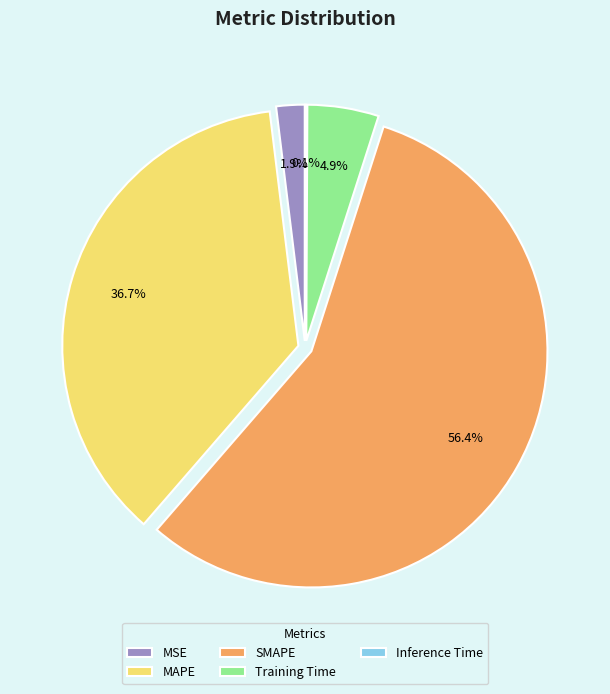

Combined, do Inference Time and MAPE account for over 50%?

No